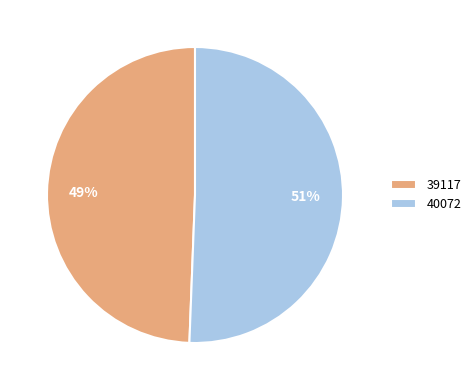

Is it true that 39117 is 41% of the pie?

False